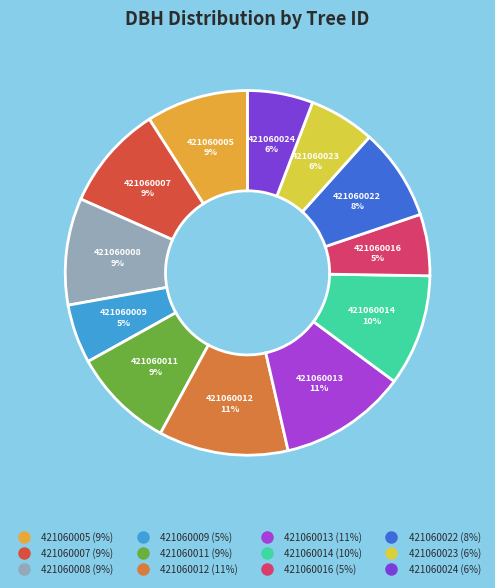

To the nearest percent, what is the average slice percentage?

8%